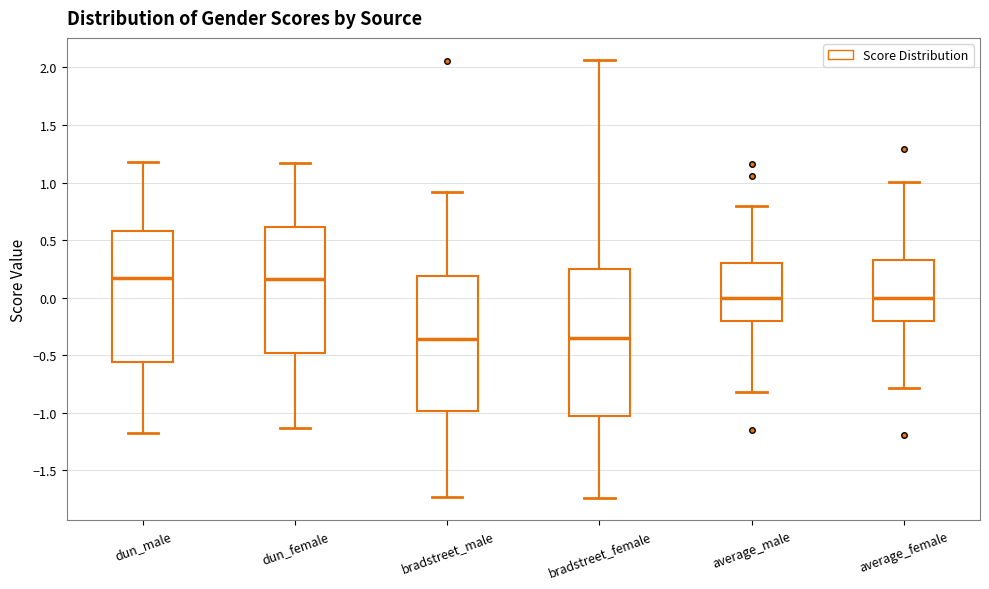

Which box is the tallest, from its lower edge to its upper edge?

bradstreet_female